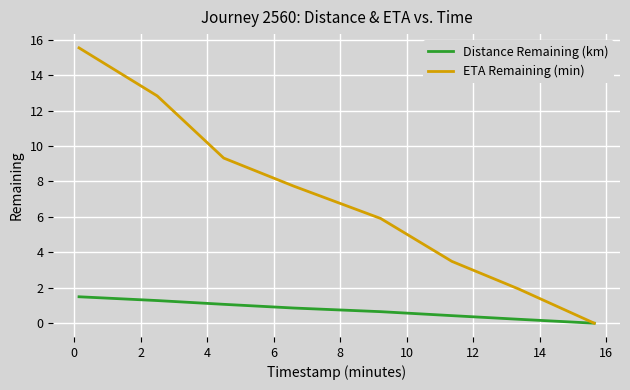

How many lines are shown in the chart?

2